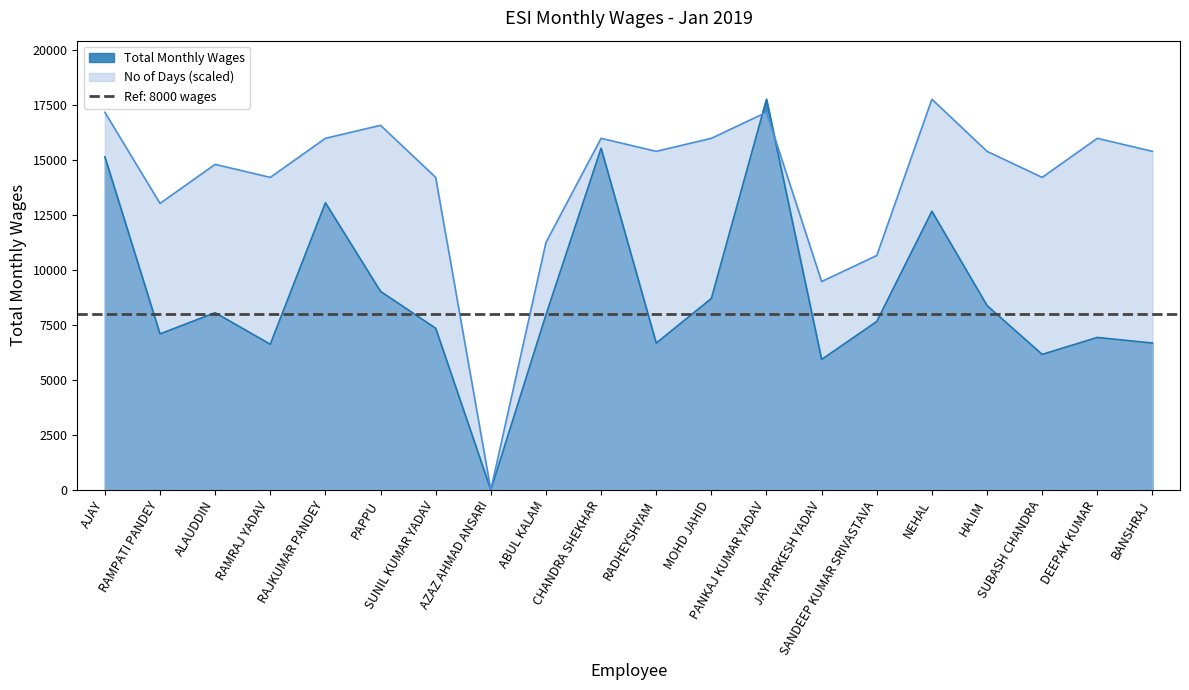

Rank the series by their maximum value, from highest to lowest.

Total Monthly Wages, No of Days